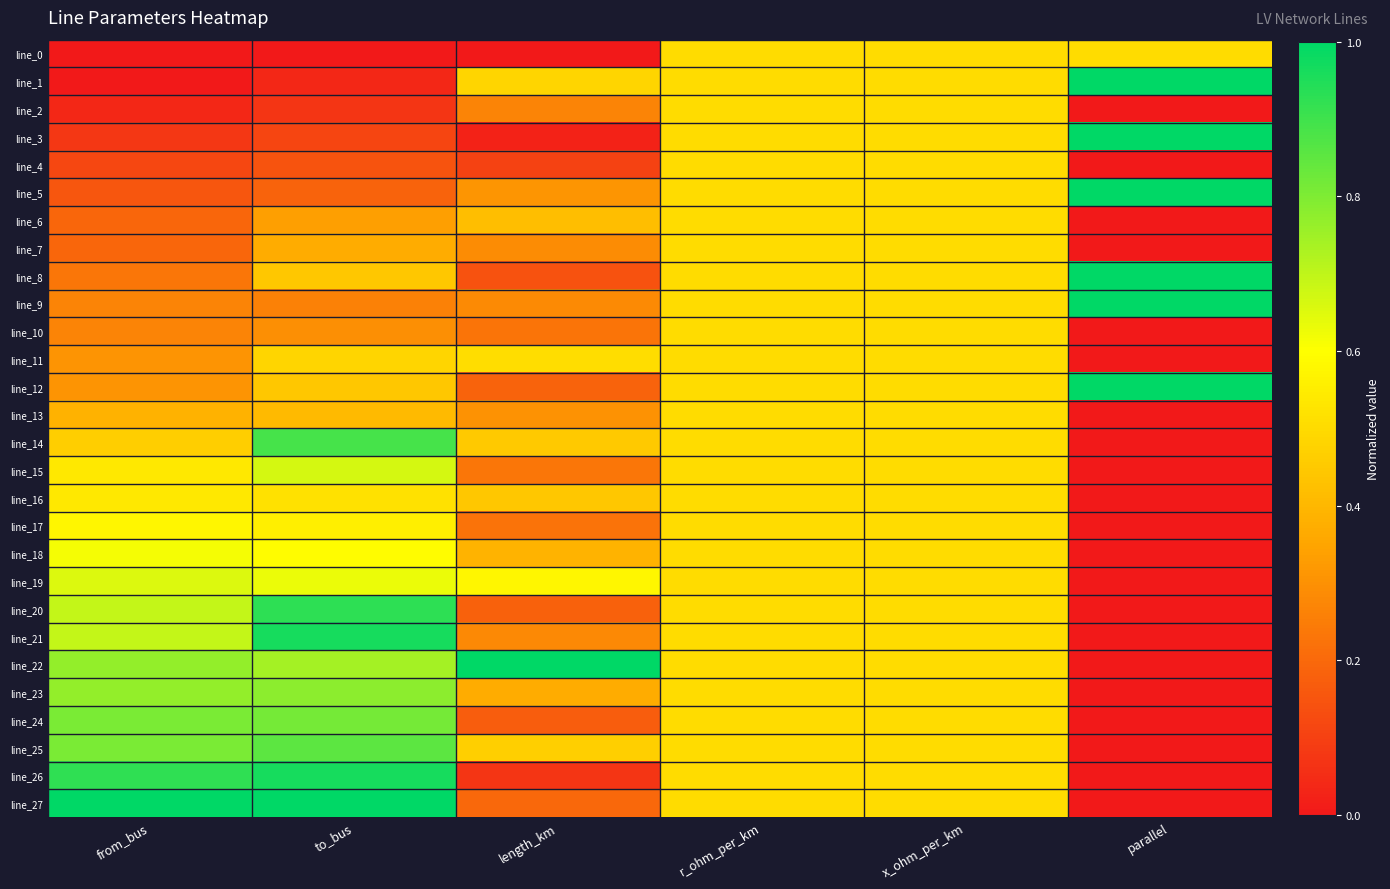

Reading left to right, list all the values displayed in this chart.

line_0: from_bus=0.0	to_bus=0.0	length_km=0.0	r_ohm_per_km=0.5	x_ohm_per_km=0.5	parallel=0.5
line_1: from_bus=0.0	to_bus=0.0	length_km=0.5	r_ohm_per_km=0.5	x_ohm_per_km=0.5	parallel=1.0
line_2: from_bus=0.0	to_bus=0.1	length_km=0.3	r_ohm_per_km=0.5	x_ohm_per_km=0.5	parallel=0.0
line_3: from_bus=0.1	to_bus=0.1	length_km=0.0	r_ohm_per_km=0.5	x_ohm_per_km=0.5	parallel=1.0
line_4: from_bus=0.1	to_bus=0.1	length_km=0.1	r_ohm_per_km=0.5	x_ohm_per_km=0.5	parallel=0.0
line_5: from_bus=0.2	to_bus=0.2	length_km=0.3	r_ohm_per_km=0.5	x_ohm_per_km=0.5	parallel=1.0
line_6: from_bus=0.2	to_bus=0.3	length_km=0.4	r_ohm_per_km=0.5	x_ohm_per_km=0.5	parallel=0.0
line_7: from_bus=0.2	to_bus=0.4	length_km=0.3	r_ohm_per_km=0.5	x_ohm_per_km=0.5	parallel=0.0
line_8: from_bus=0.2	to_bus=0.4	length_km=0.1	r_ohm_per_km=0.5	x_ohm_per_km=0.5	parallel=1.0
line_9: from_bus=0.3	to_bus=0.3	length_km=0.3	r_ohm_per_km=0.5	x_ohm_per_km=0.5	parallel=1.0
line_10: from_bus=0.3	to_bus=0.3	length_km=0.2	r_ohm_per_km=0.5	x_ohm_per_km=0.5	parallel=0.0
line_11: from_bus=0.3	to_bus=0.5	length_km=0.5	r_ohm_per_km=0.5	x_ohm_per_km=0.5	parallel=0.0
line_12: from_bus=0.3	to_bus=0.4	length_km=0.2	r_ohm_per_km=0.5	x_ohm_per_km=0.5	parallel=1.0
line_13: from_bus=0.4	to_bus=0.4	length_km=0.3	r_ohm_per_km=0.5	x_ohm_per_km=0.5	parallel=0.0
line_14: from_bus=0.5	to_bus=0.9	length_km=0.5	r_ohm_per_km=0.5	x_ohm_per_km=0.5	parallel=0.0
line_15: from_bus=0.5	to_bus=0.7	length_km=0.2	r_ohm_per_km=0.5	x_ohm_per_km=0.5	parallel=0.0
line_16: from_bus=0.5	to_bus=0.5	length_km=0.4	r_ohm_per_km=0.5	x_ohm_per_km=0.5	parallel=0.0
line_17: from_bus=0.6	to_bus=0.6	length_km=0.2	r_ohm_per_km=0.5	x_ohm_per_km=0.5	parallel=0.0
line_18: from_bus=0.6	to_bus=0.6	length_km=0.4	r_ohm_per_km=0.5	x_ohm_per_km=0.5	parallel=0.0
line_19: from_bus=0.7	to_bus=0.6	length_km=0.6	r_ohm_per_km=0.5	x_ohm_per_km=0.5	parallel=0.0
line_20: from_bus=0.7	to_bus=0.9	length_km=0.2	r_ohm_per_km=0.5	x_ohm_per_km=0.5	parallel=0.0
line_21: from_bus=0.7	to_bus=1.0	length_km=0.3	r_ohm_per_km=0.5	x_ohm_per_km=0.5	parallel=0.0
line_22: from_bus=0.8	to_bus=0.7	length_km=1.0	r_ohm_per_km=0.5	x_ohm_per_km=0.5	parallel=0.0
line_23: from_bus=0.8	to_bus=0.8	length_km=0.4	r_ohm_per_km=0.5	x_ohm_per_km=0.5	parallel=0.0
line_24: from_bus=0.8	to_bus=0.8	length_km=0.2	r_ohm_per_km=0.5	x_ohm_per_km=0.5	parallel=0.0
line_25: from_bus=0.8	to_bus=0.9	length_km=0.5	r_ohm_per_km=0.5	x_ohm_per_km=0.5	parallel=0.0
line_26: from_bus=0.9	to_bus=1.0	length_km=0.1	r_ohm_per_km=0.5	x_ohm_per_km=0.5	parallel=0.0
line_27: from_bus=1.0	to_bus=1.0	length_km=0.2	r_ohm_per_km=0.5	x_ohm_per_km=0.5	parallel=0.0